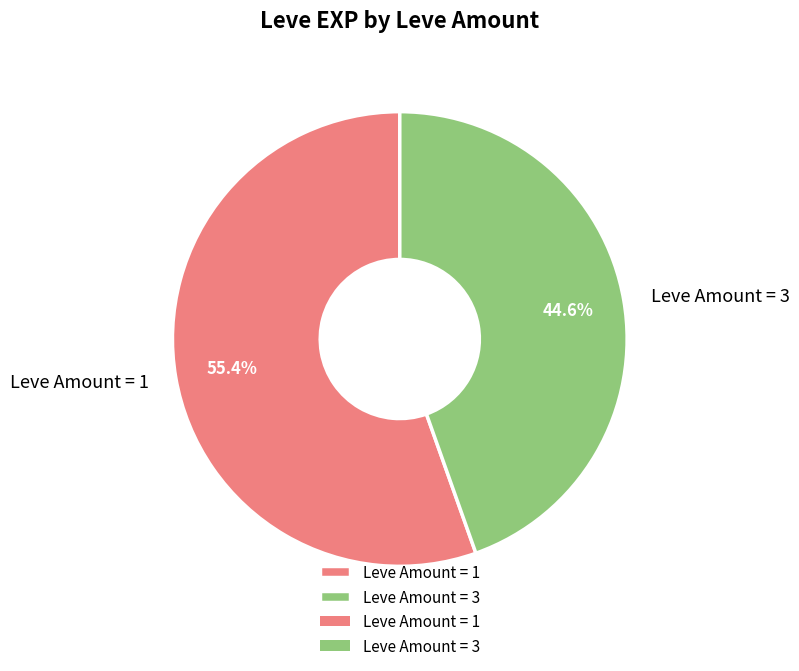

Between Leve Amount = 3 and Leve Amount = 1, which is larger?

Leve Amount = 1